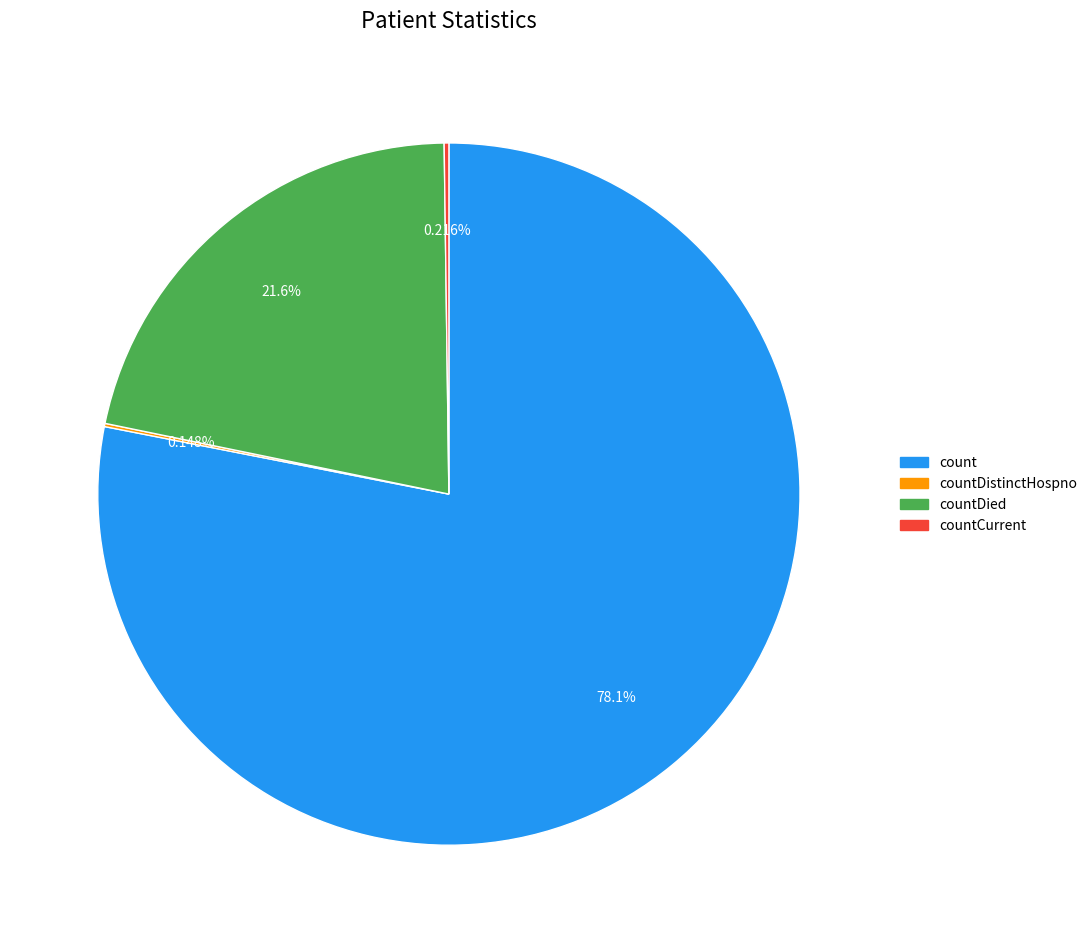

Does any single category account for the majority?

Yes